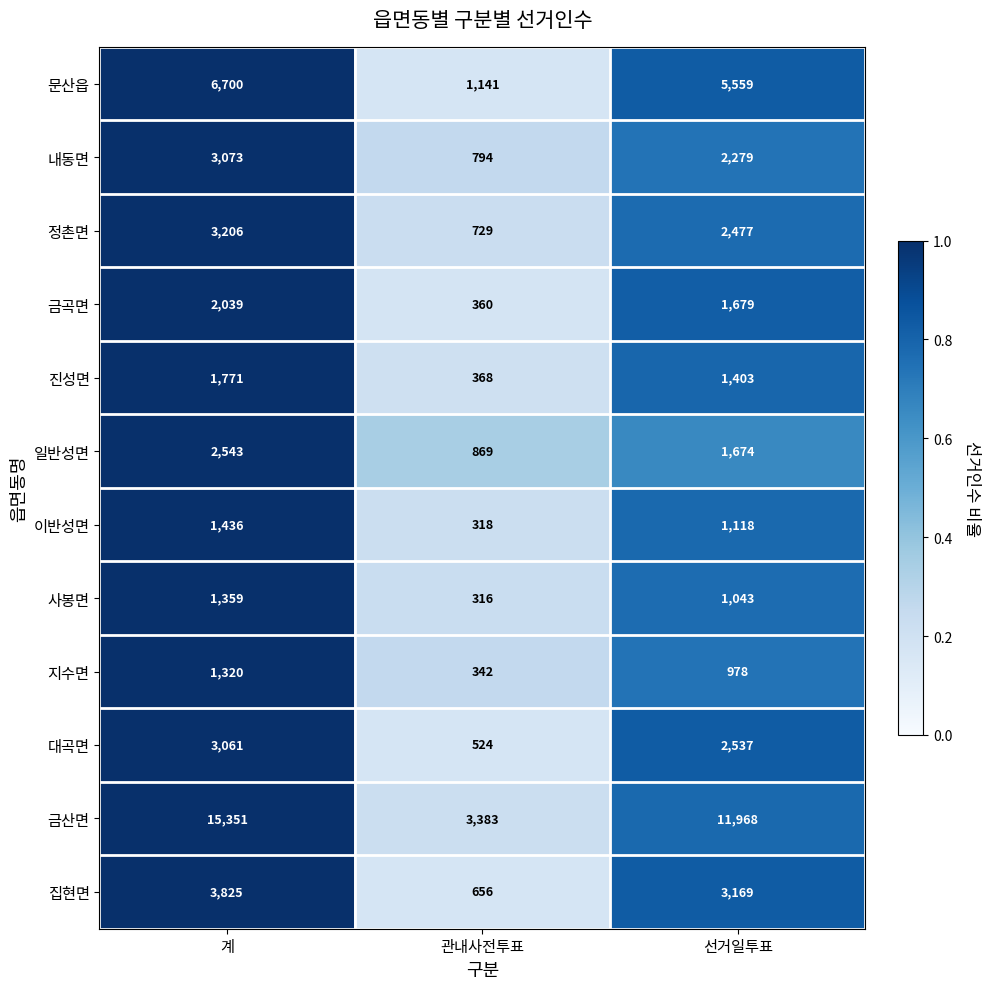

What is the difference between the 대곡면 values at 선거일투표 and 계?

524